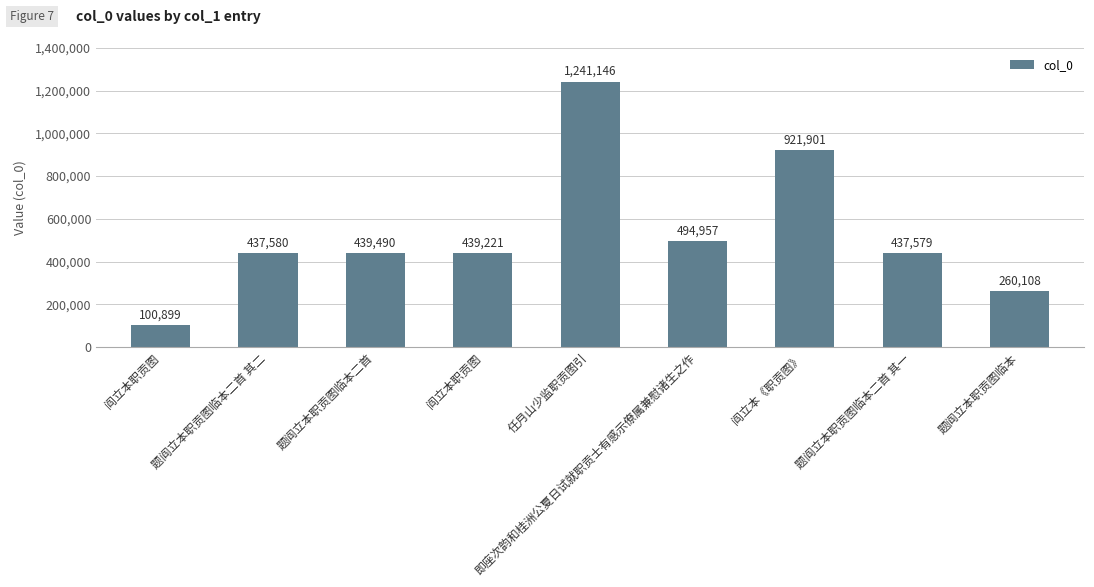

How many series are shown in this chart?

1